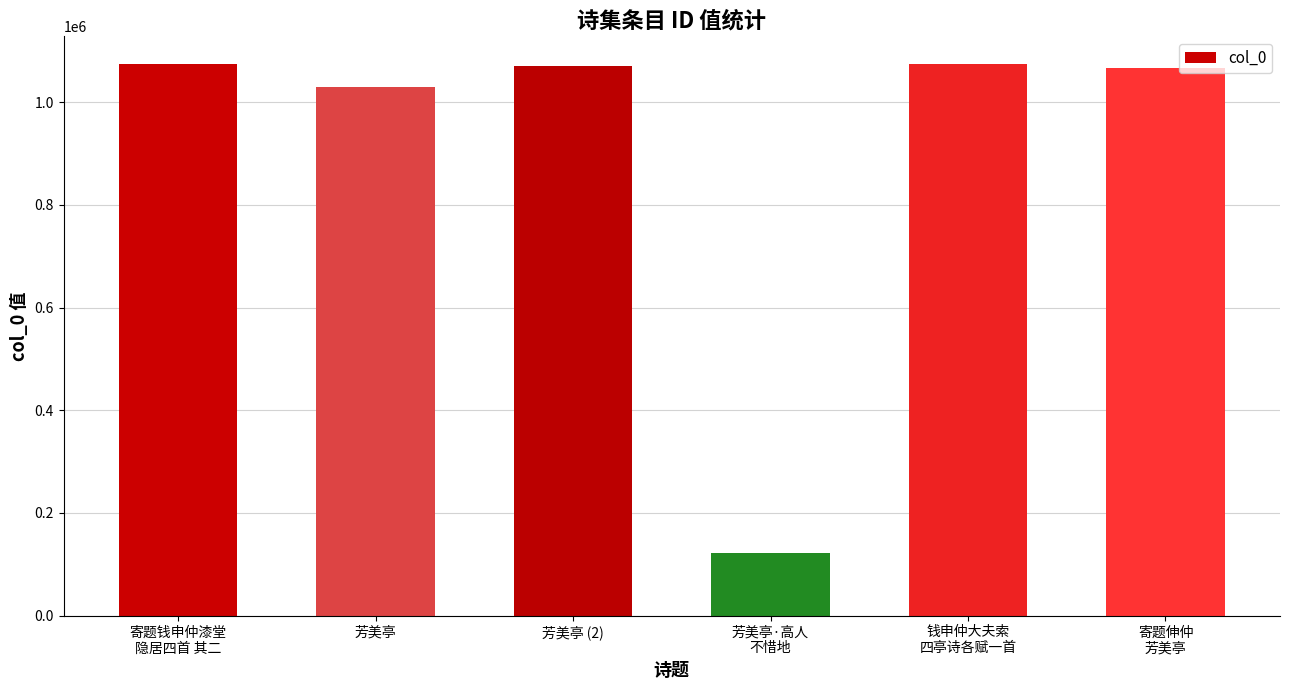

The chart shows a value of 1030674 at 芳美亭. True or false?

True